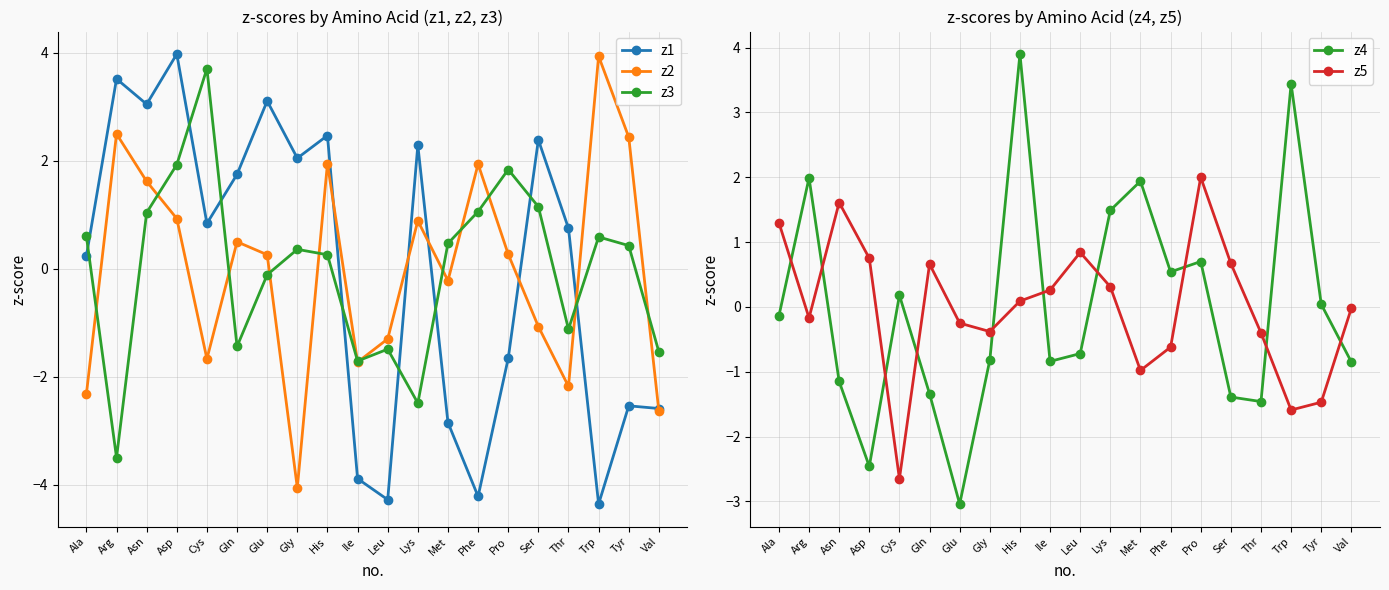

What is the smallest value displayed?

-4.4